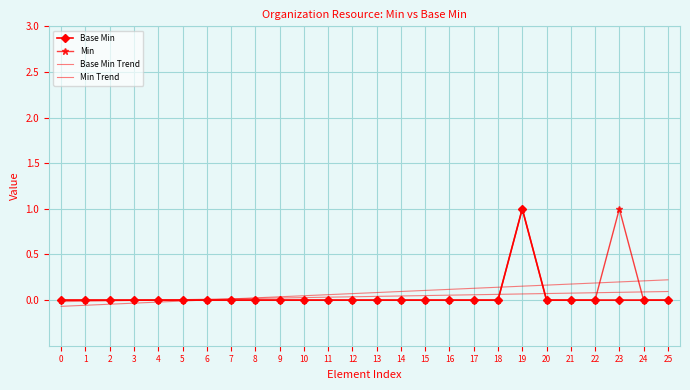

What is the sum of all Base Min Trend values?

1.0